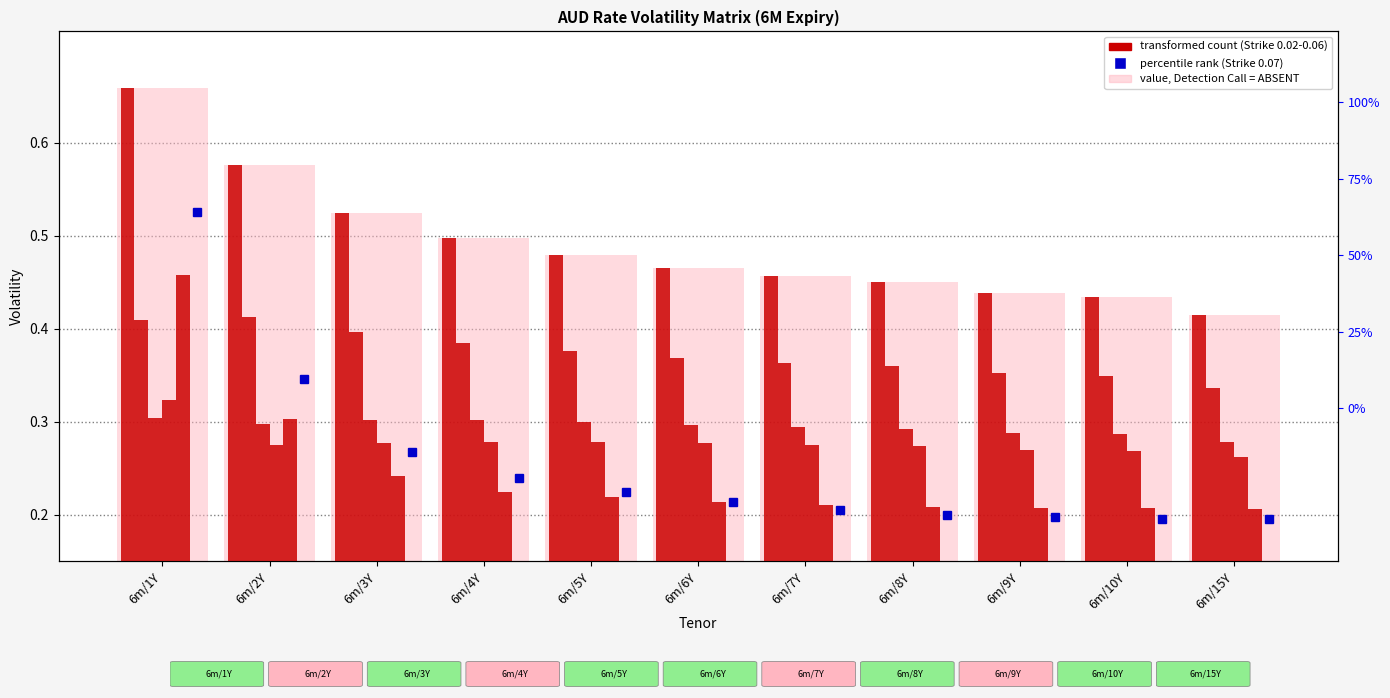

The value of 0.06 at 6m/7Y is 0.2. True or false?

True